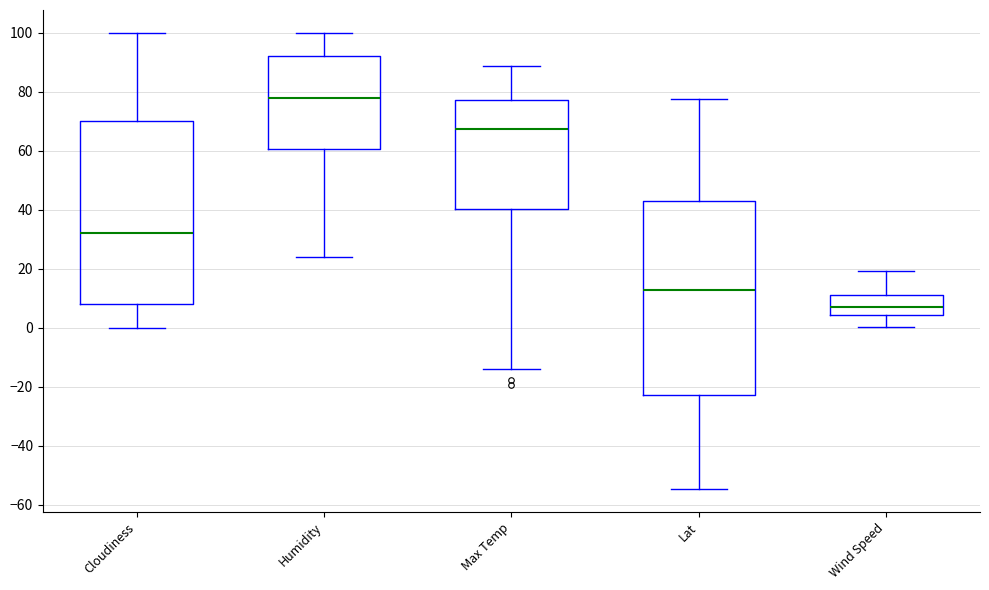

Reading left to right, transcribe this box plot: for each box, give where its median line is, the range the box spans, and where its two whiskers end, as read against the y-axis. The values are not printed on the chart, so give them approximately, as read against the axis.

Cloudiness: median 32, box 8 to 70, whiskers 0 to 100
Humidity: median 78, box 60 to 92, whiskers 24 to 100
Max Temp: median 68, box 40 to 78, whiskers -14 to 88
Lat: median 12, box -22 to 42, whiskers -54 to 78
Wind Speed: median 6, box 4 to 12, whiskers 0 to 20